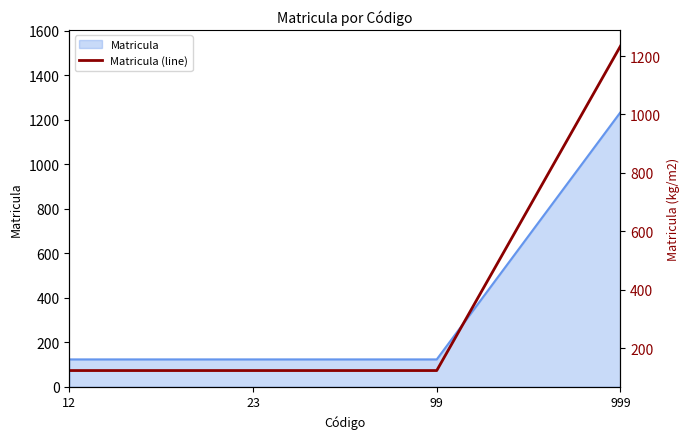

What is the greatest value displayed?

1234